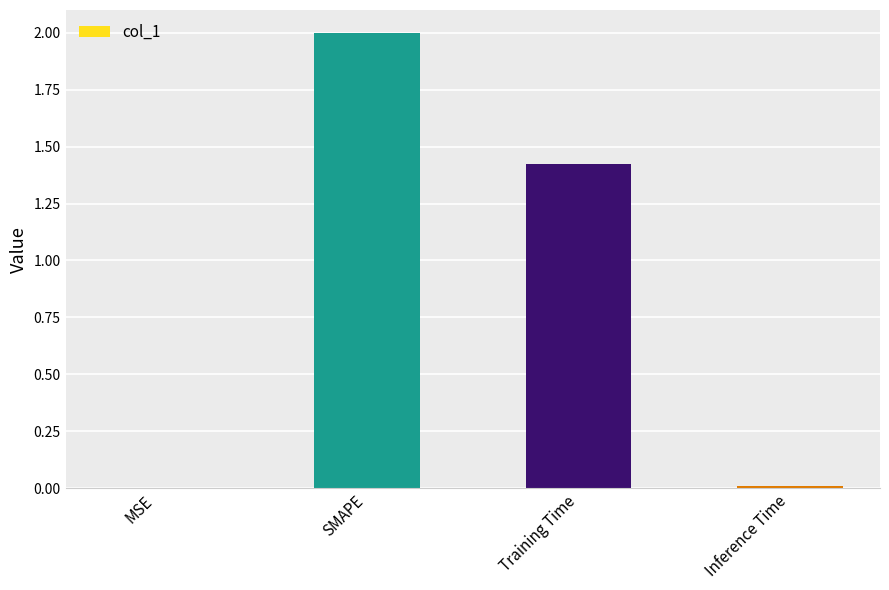

What is the sum of all values?

3.4